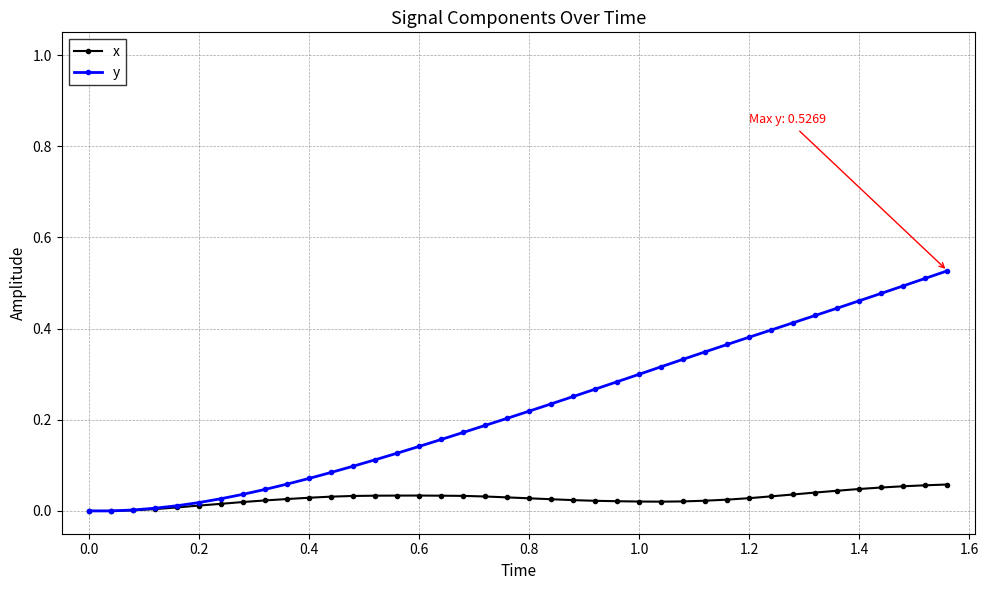

Which series has the largest total across all categories?

y